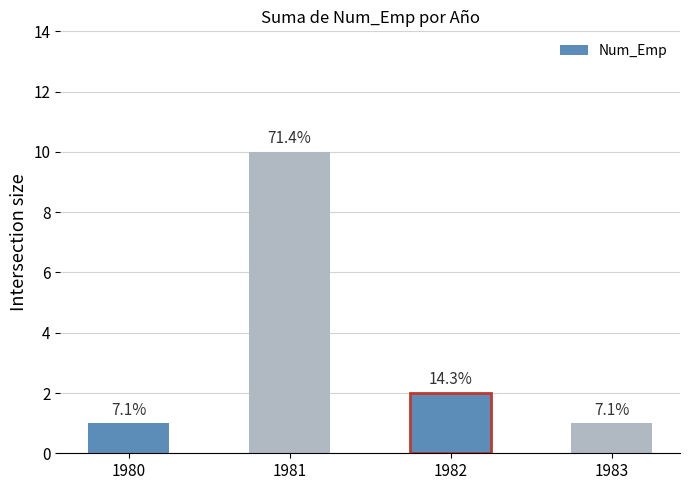

True or false: the data shows 0 at 1983.

False